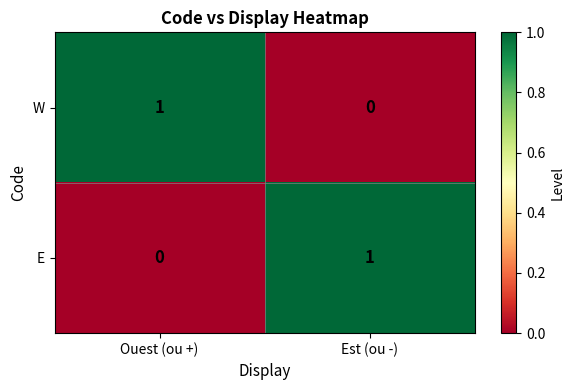

List the labels in order of E value, smallest first.

Ouest (ou +), Est (ou -)